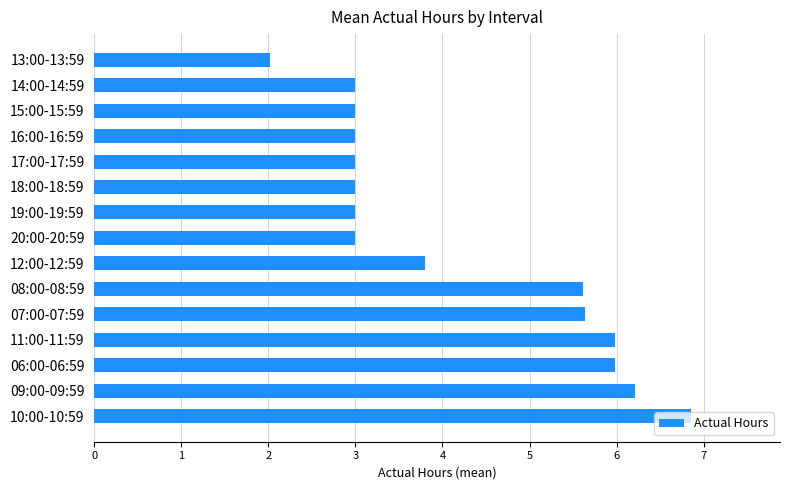

What is the average value?

4.2